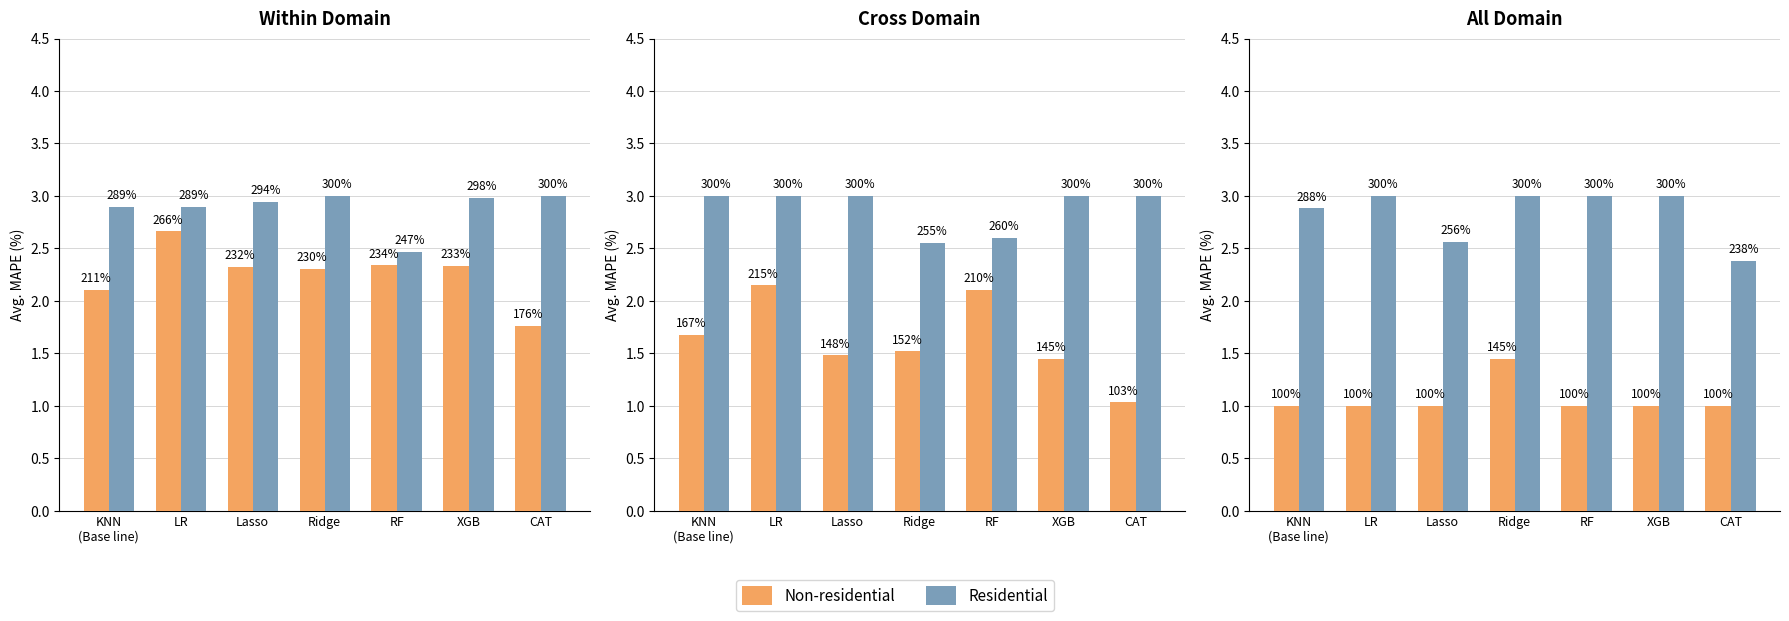

Are the bars grouped side by side (vs. stacked)?

Yes